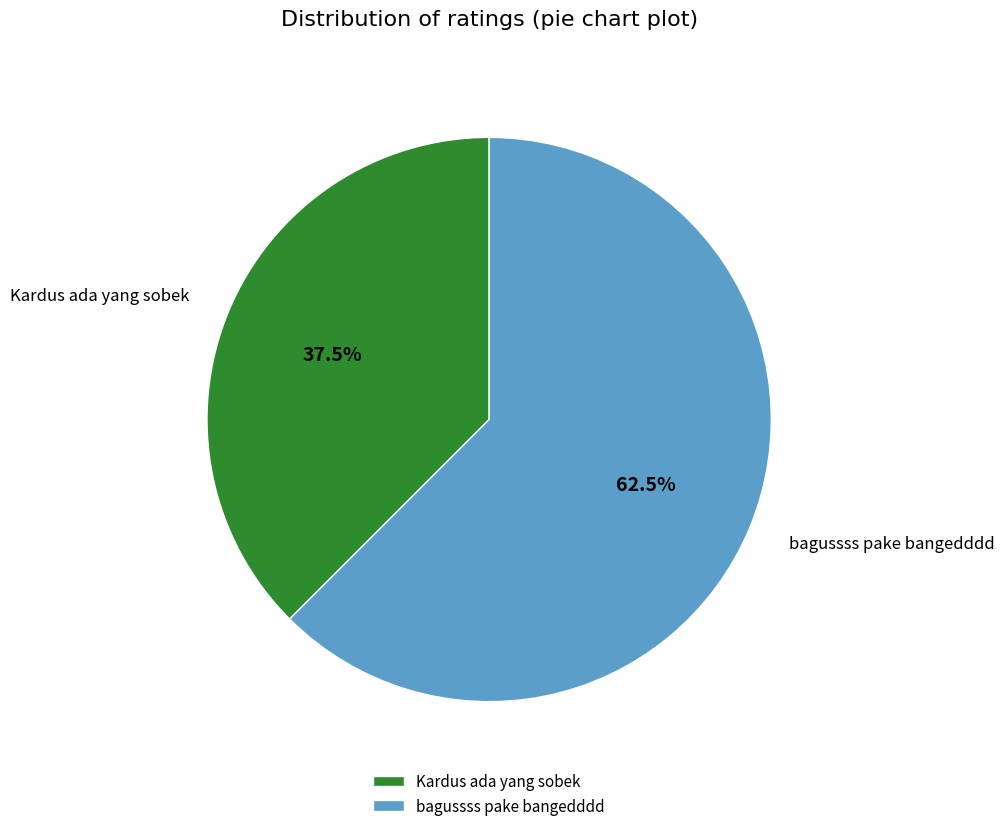

Is bagussss pake bangedddd the majority of the pie?

Yes